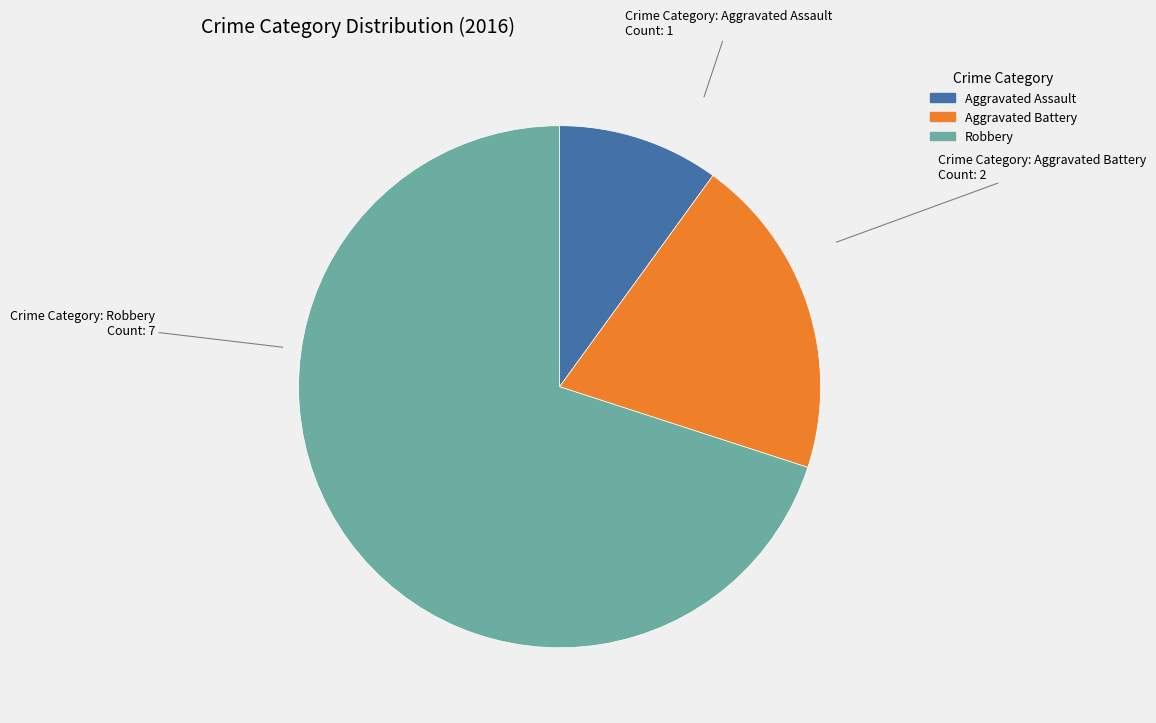

Between Robbery and Aggravated Assault, which is larger?

Robbery